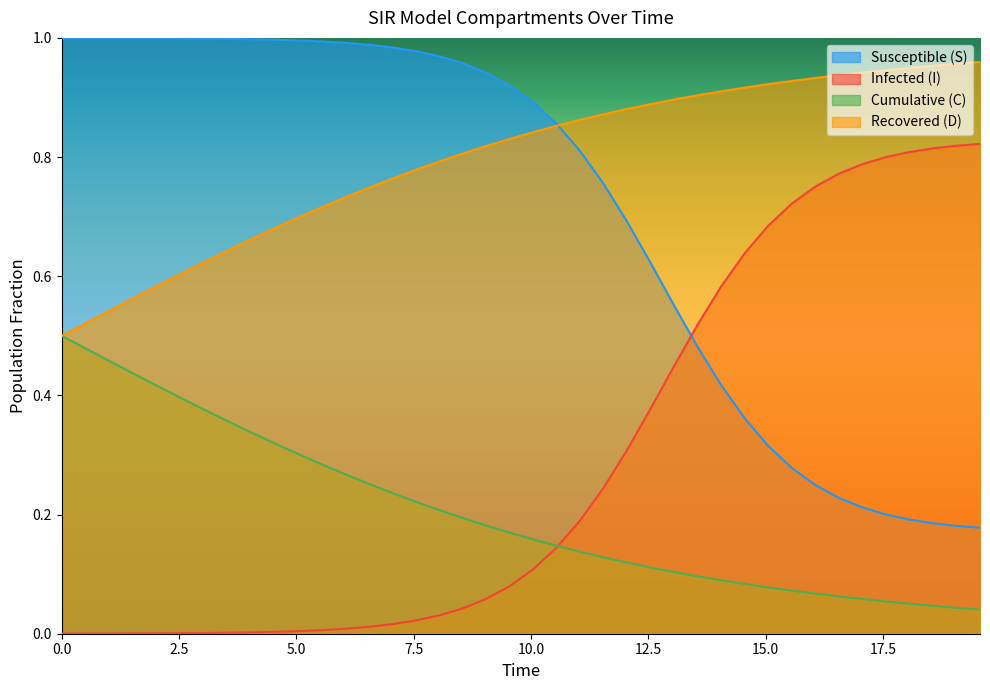

Does the chart display data point markers on the line(s)?

No